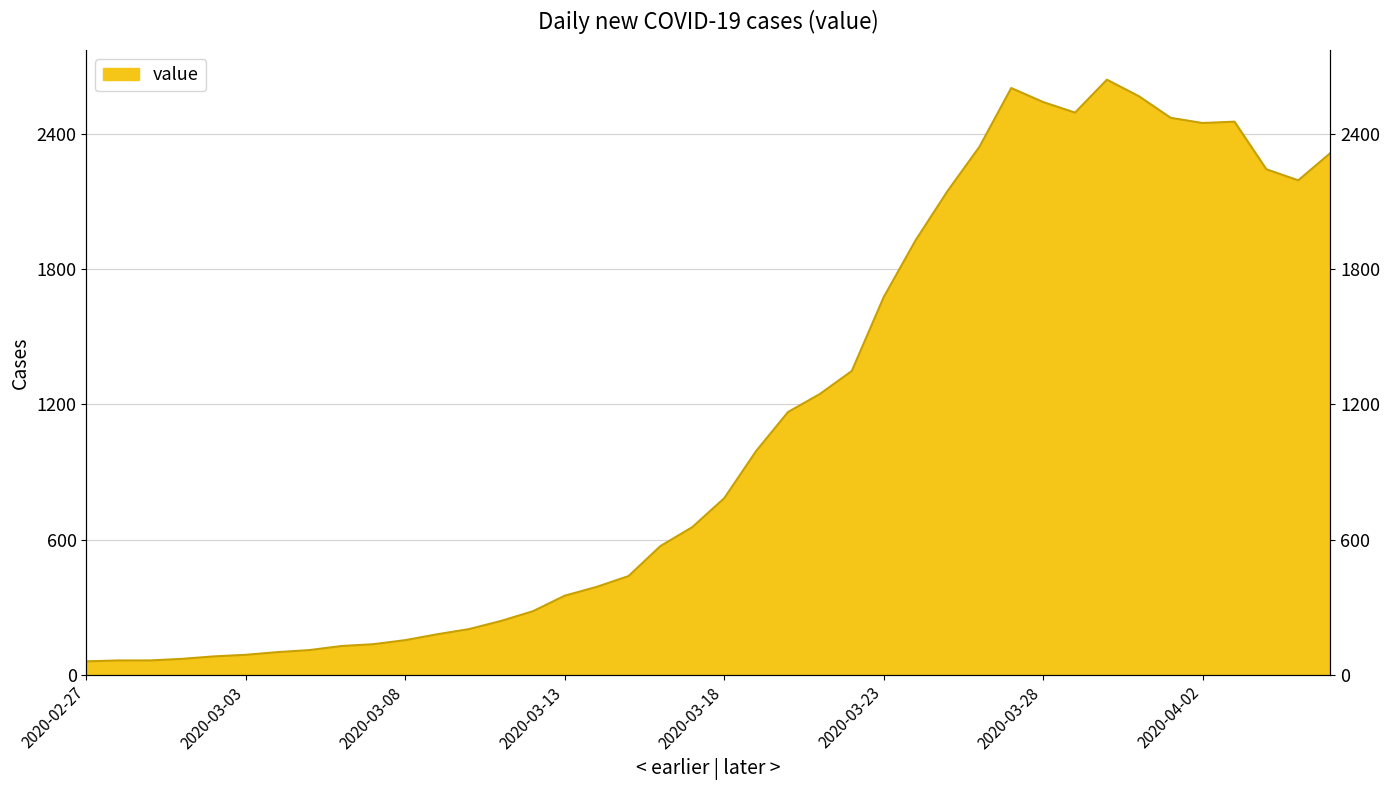

Count the number of data series in this chart.

1